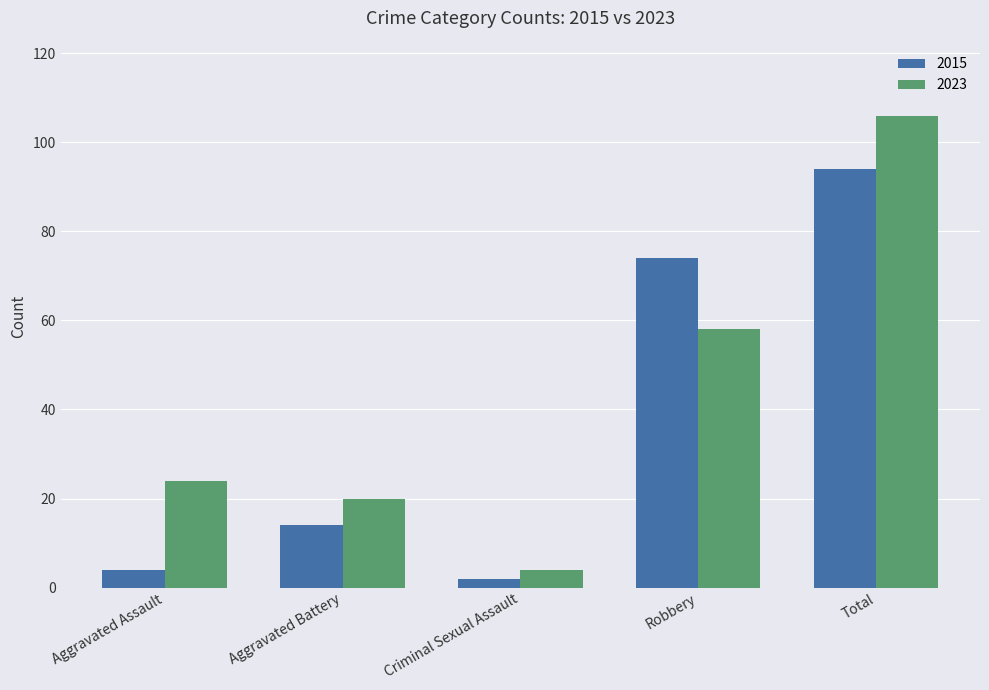

Which category has the lowest value across all series?

Criminal Sexual Assault